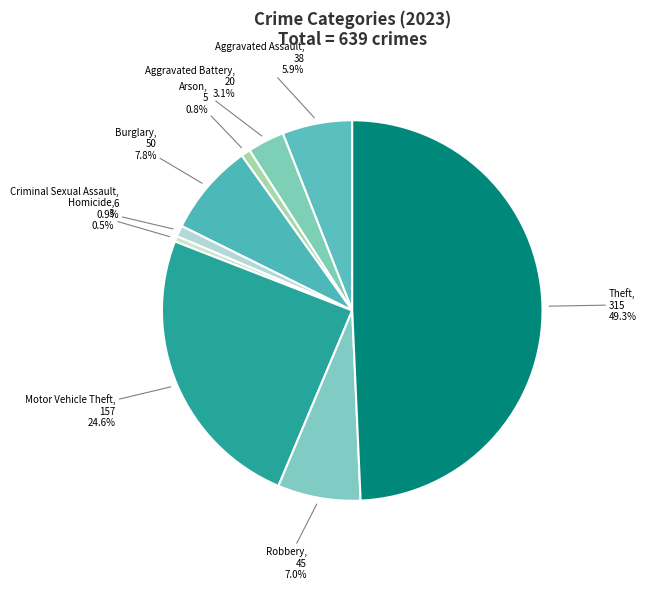

Which has a higher value, Motor Vehicle Theft or Aggravated Assault?

Motor Vehicle Theft